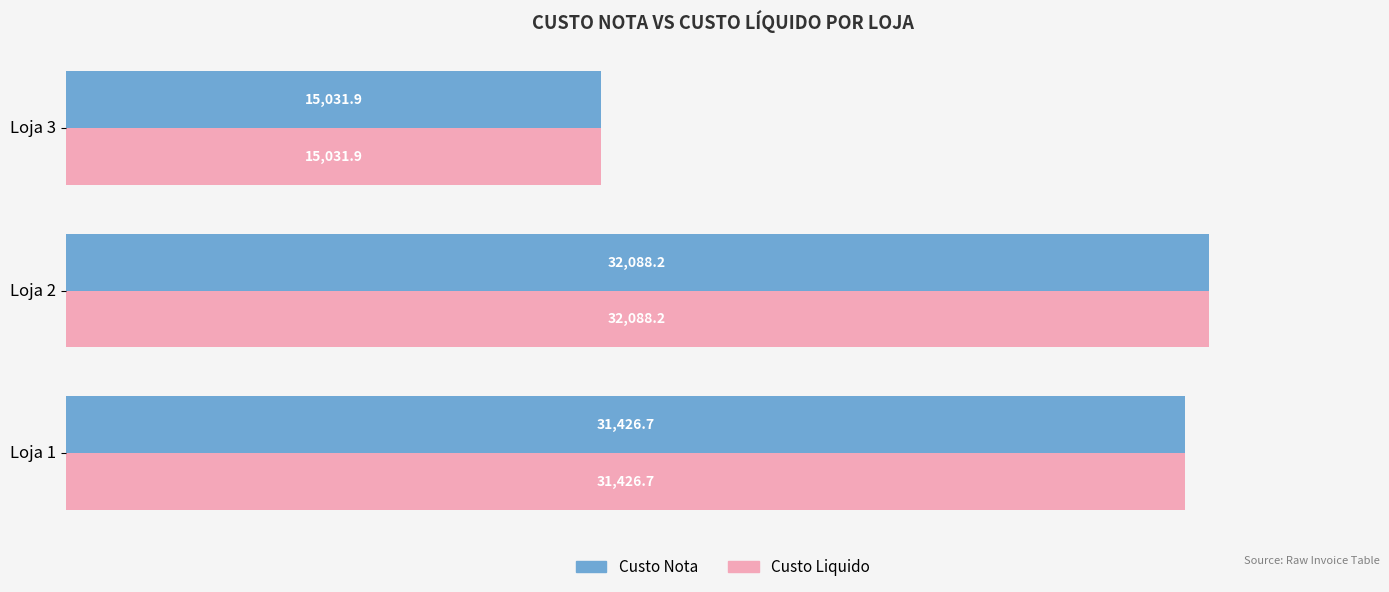

What is the lowest value of the Custo Nota series?

15031.9